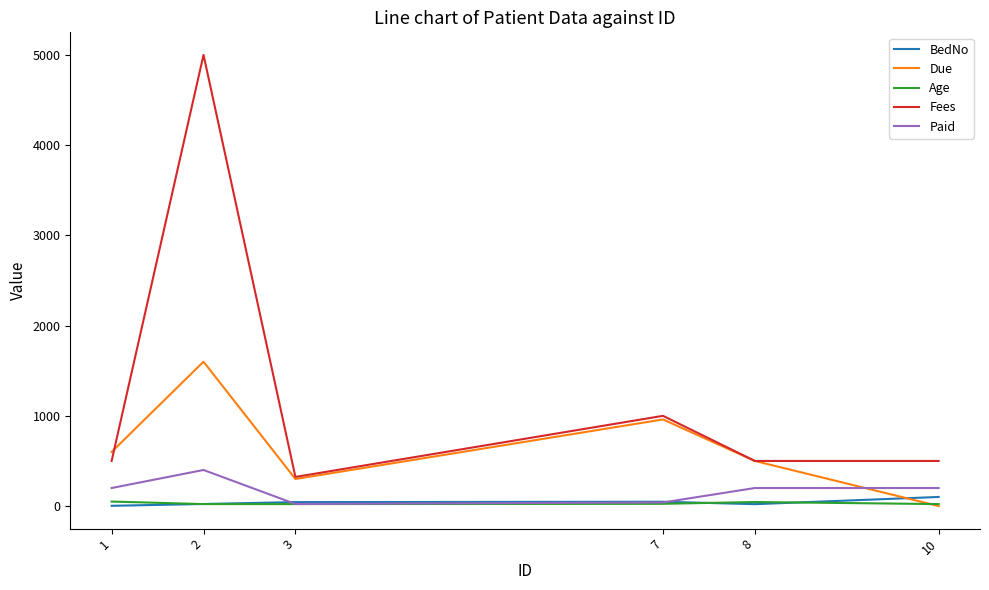

What is the greatest value displayed?

5000